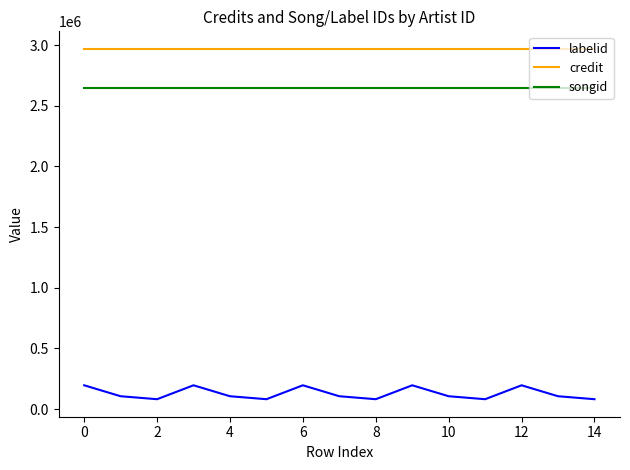

True or false: labelid and songid cross at least once.

False